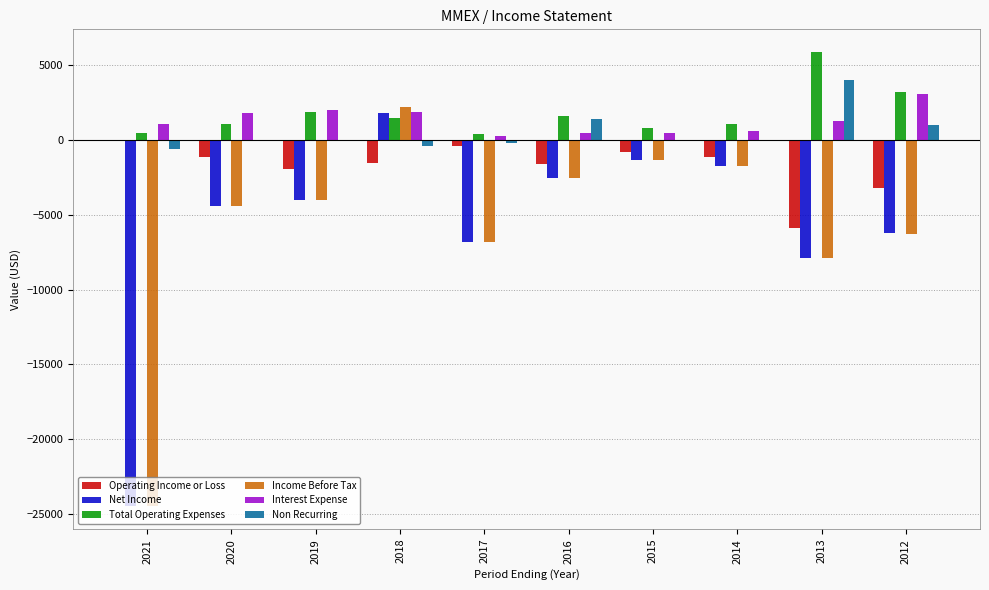

What is the sum of all Operating Income or Loss values?

-17500